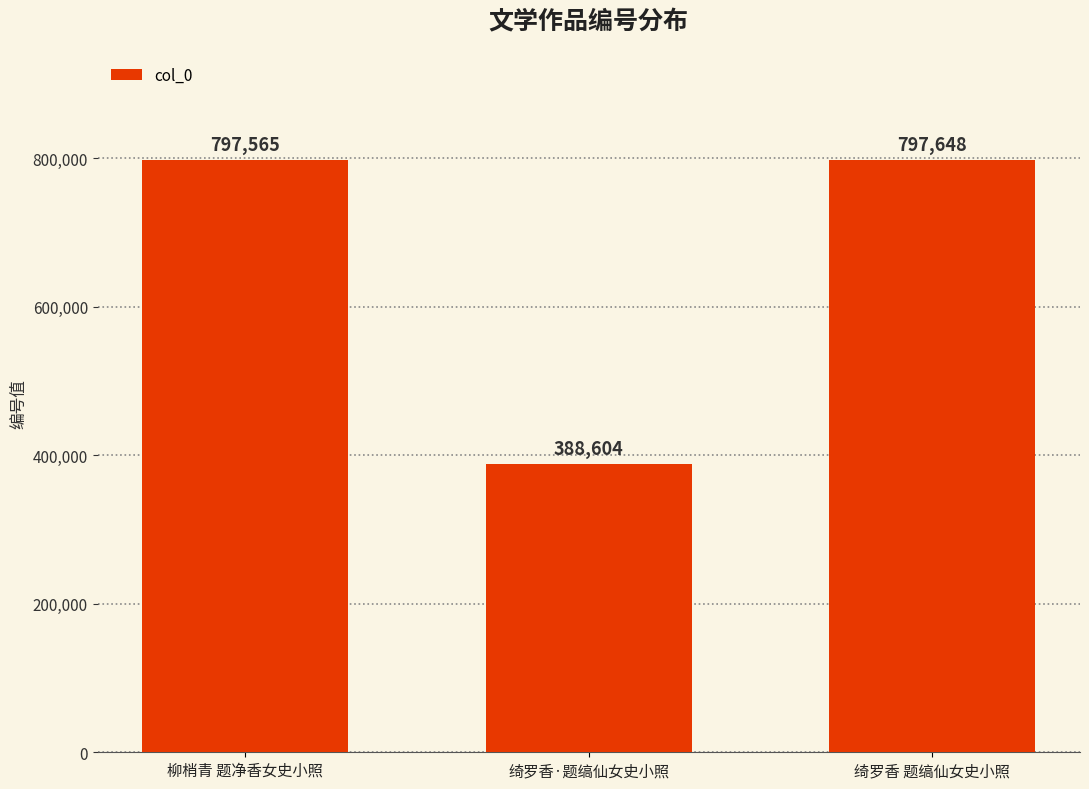

Which has a higher value, 绮罗香 题缟仙女史小照 or 绮罗香·题缟仙女史小照?

绮罗香 题缟仙女史小照